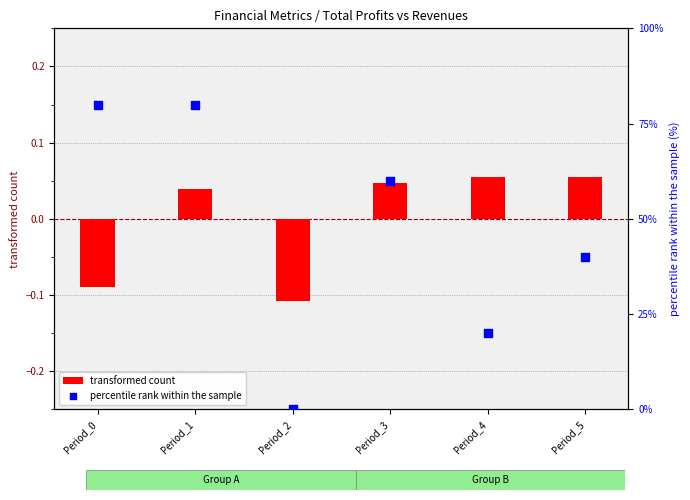

Which series contains the highest Y value?

percentile rank within the sample